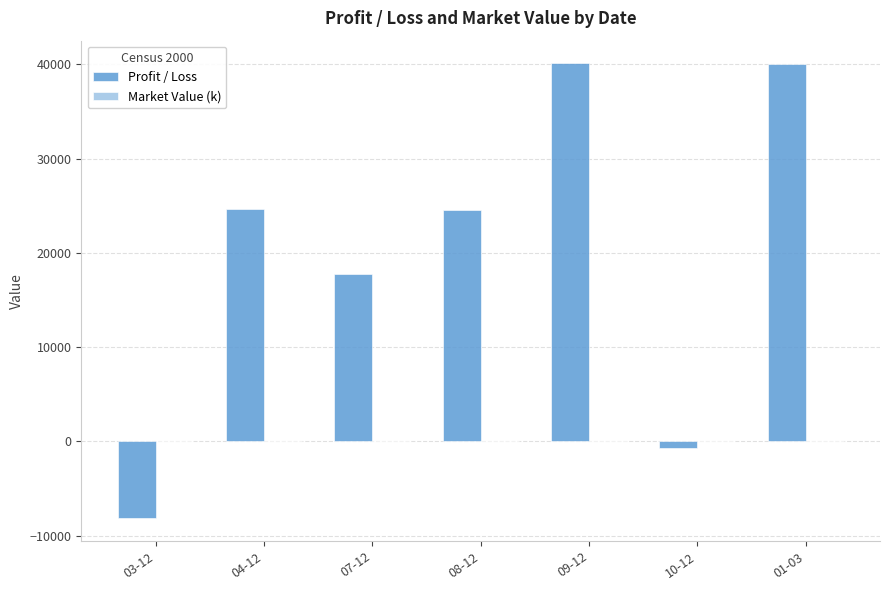

At which label is Profit / Loss closest to 15970?

07-12